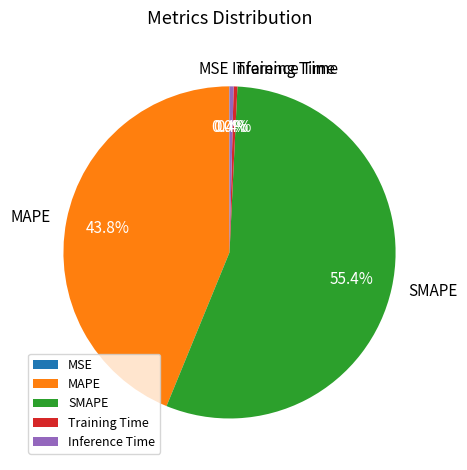

Which category has the biggest portion of the pie?

SMAPE